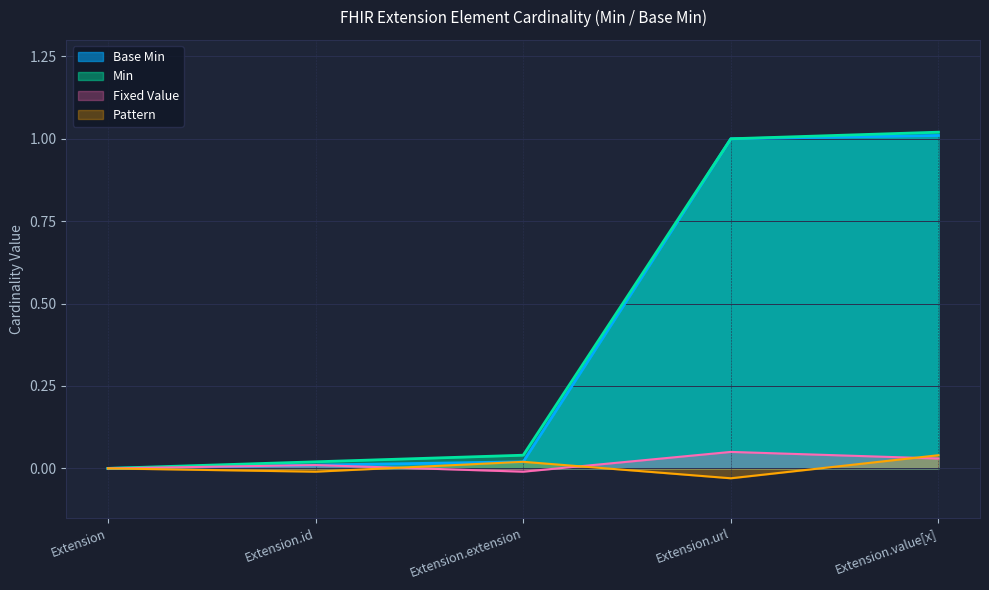

True or false: Min and Base Min intersect in this chart.

False